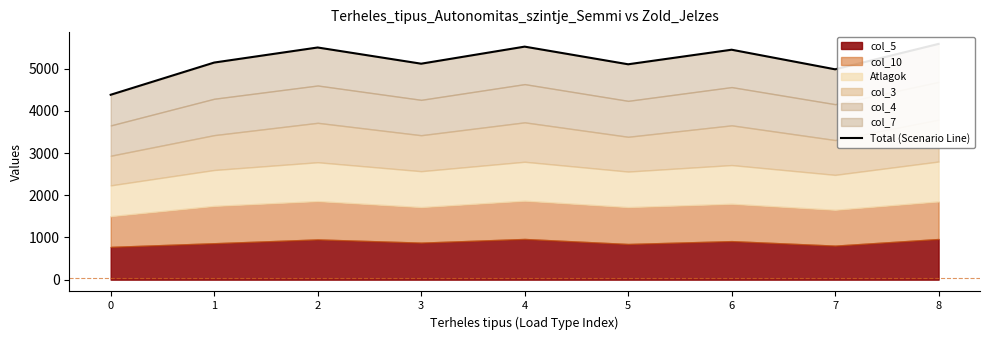

How many data points does each series have?

9